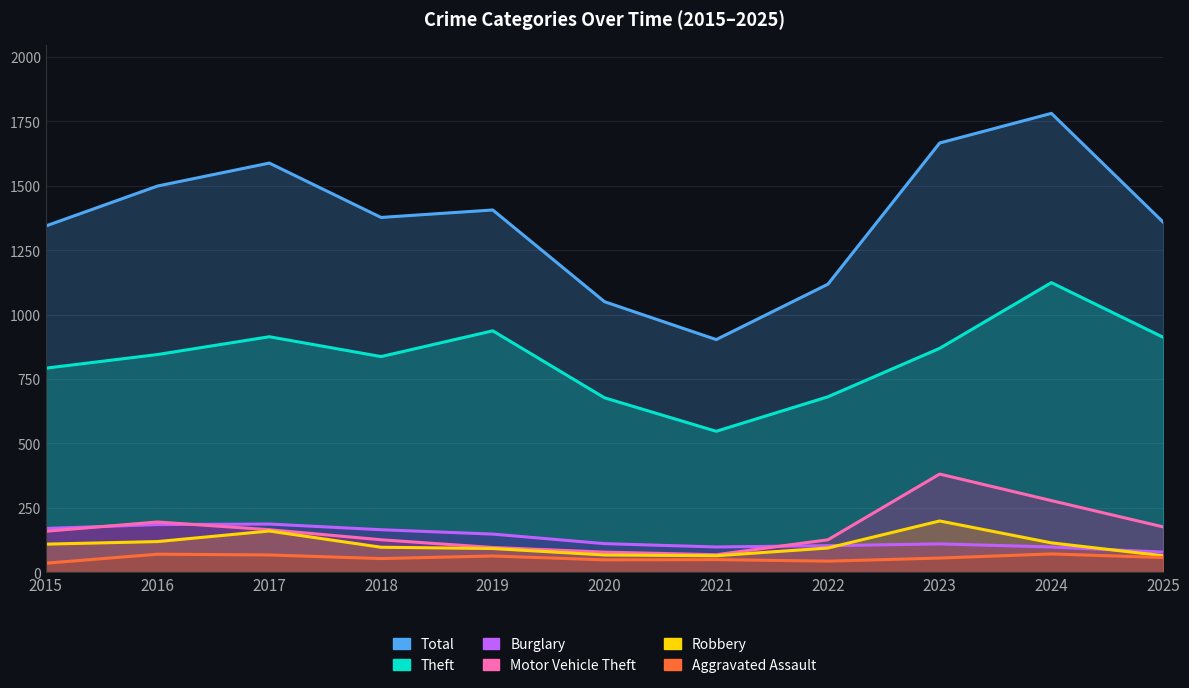

Read the Robbery value at 2025.

64